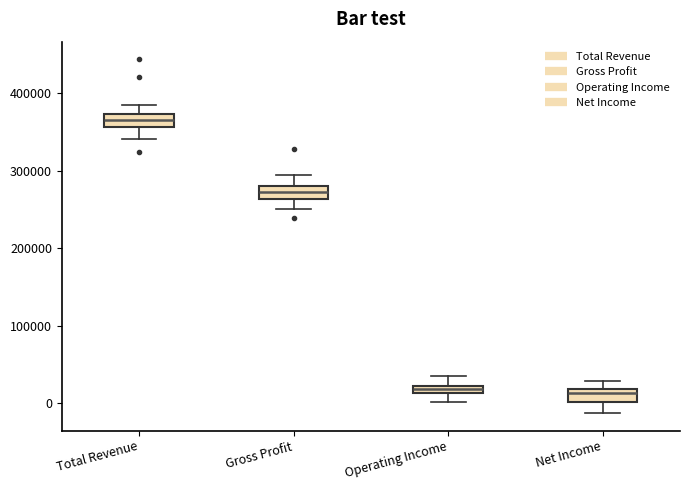

Which box's median line is the highest?

Total Revenue